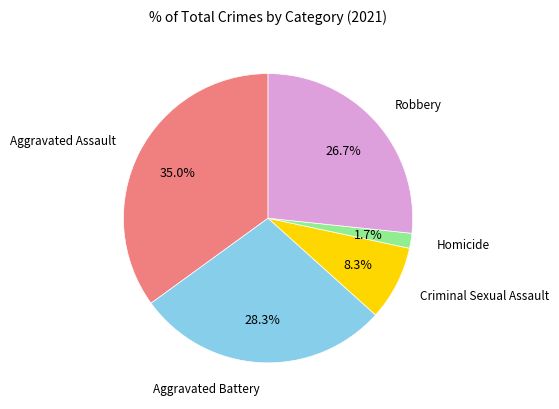

Count the number of slices in the pie.

5